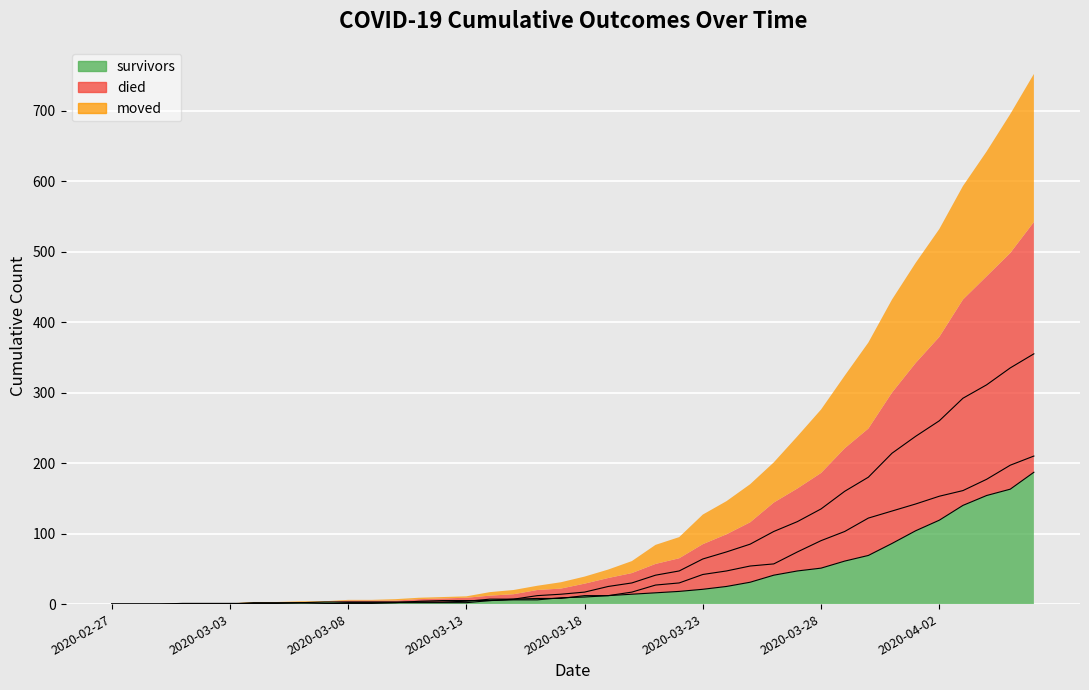

The value of survivors at 2020-04-05 is 81. True or false?

False